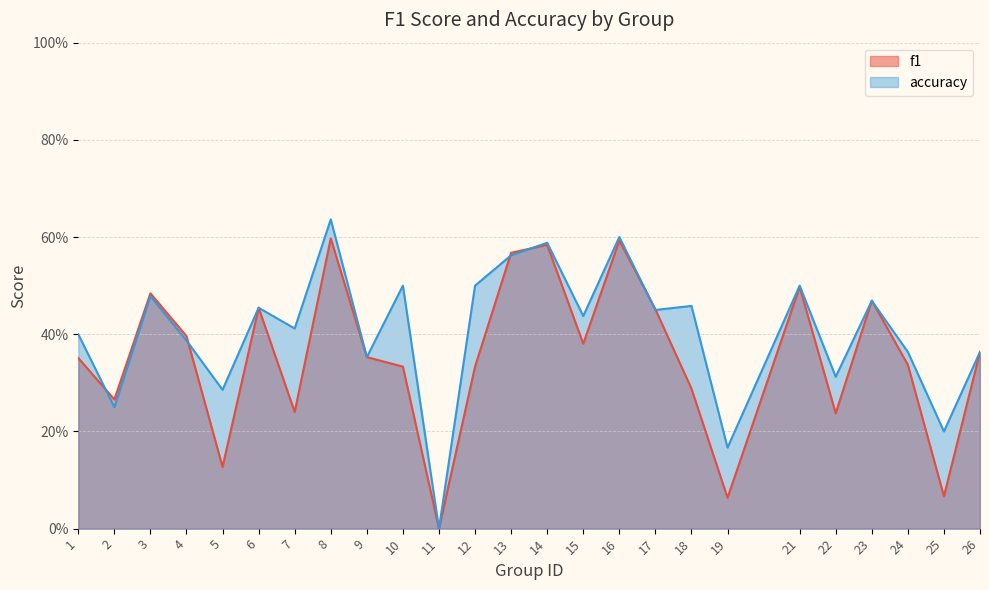

True or false: accuracy has a value of 0.5 at 10.

True